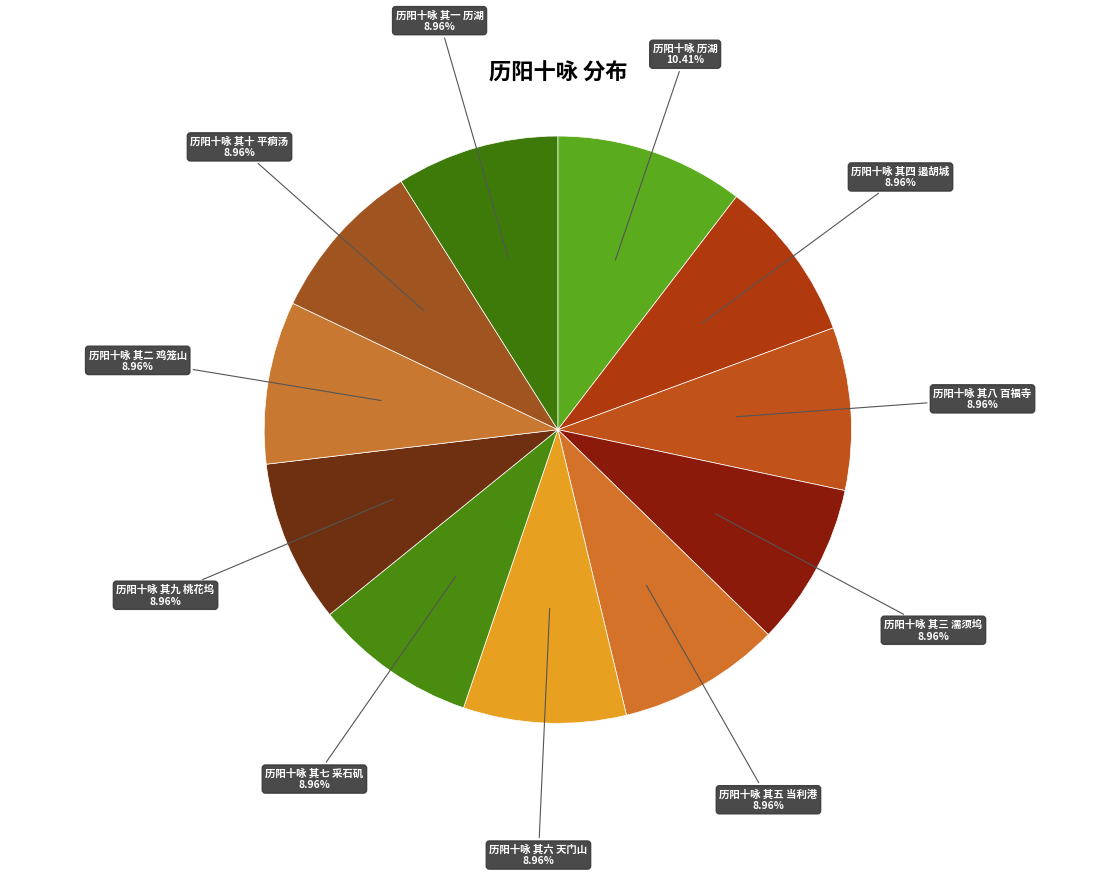

To the nearest percent, what percentage of the pie is 历阳十咏 其十 平痾汤?

9%